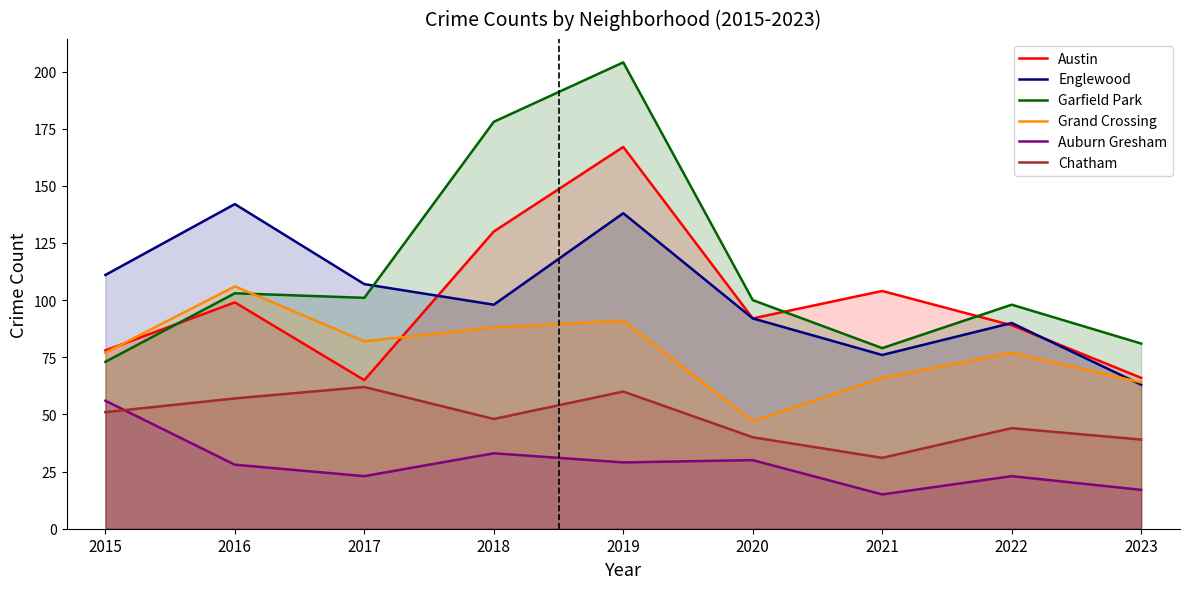

What are all the series names shown in the legend?

Austin, Englewood, Garfield Park, Grand Crossing, Auburn Gresham, Chatham